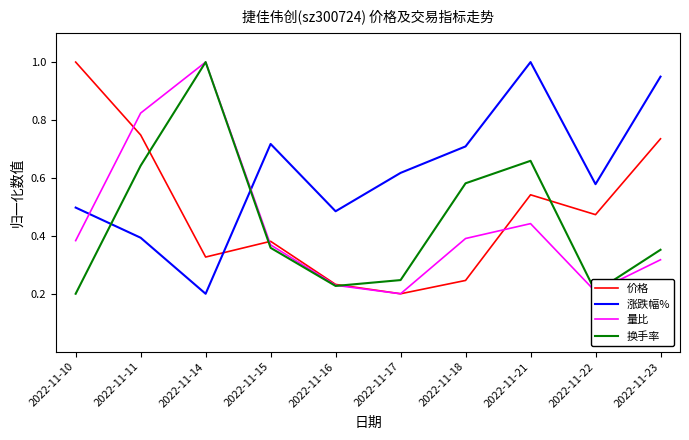

Which category has the lowest value in the 价格 series?

2022-11-17